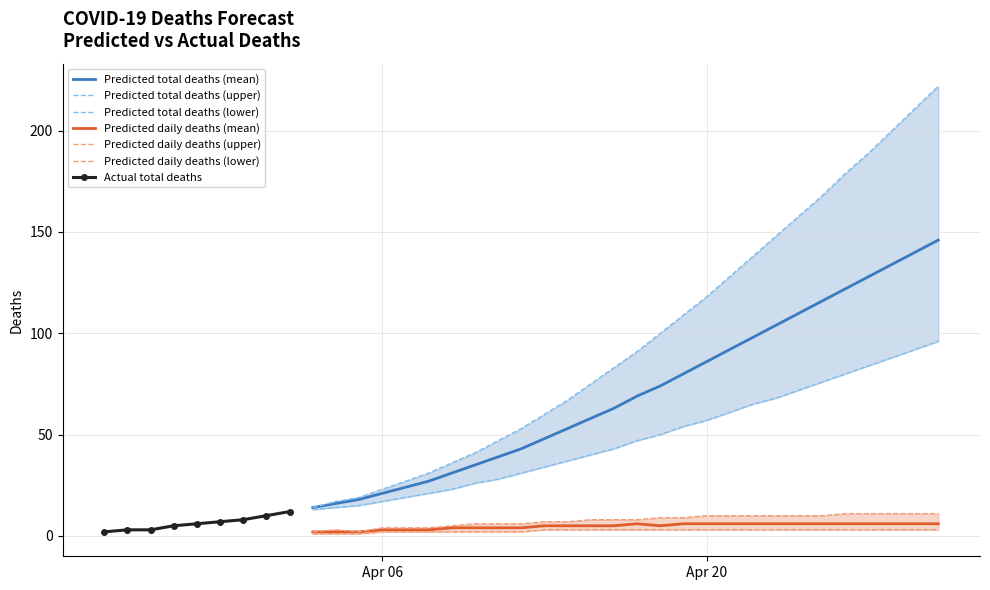

True or false: Predicted daily deaths (mean) and Predicted total deaths (mean) intersect in this chart.

False